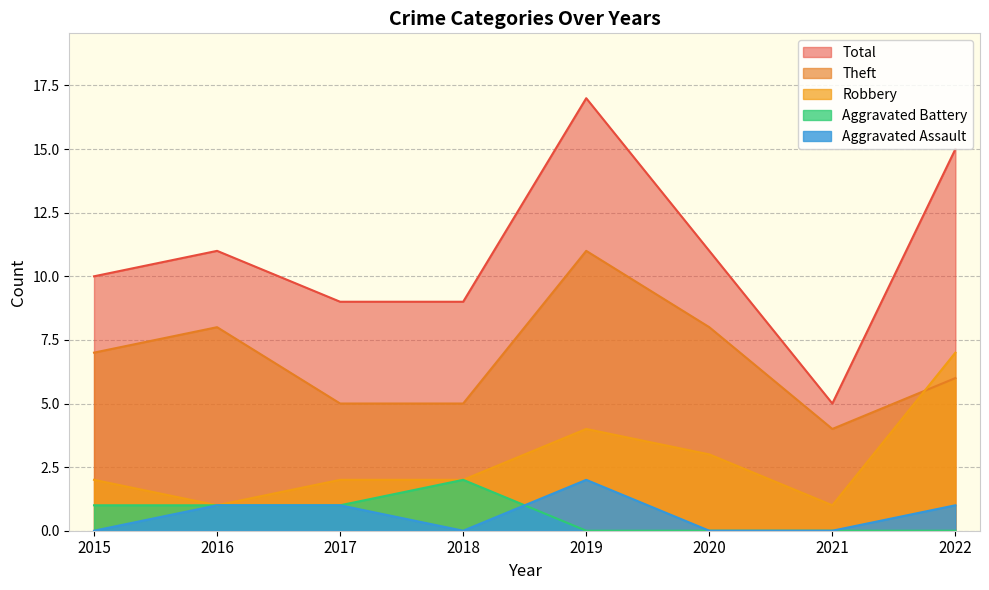

What is the total value across all series at 2015?

20